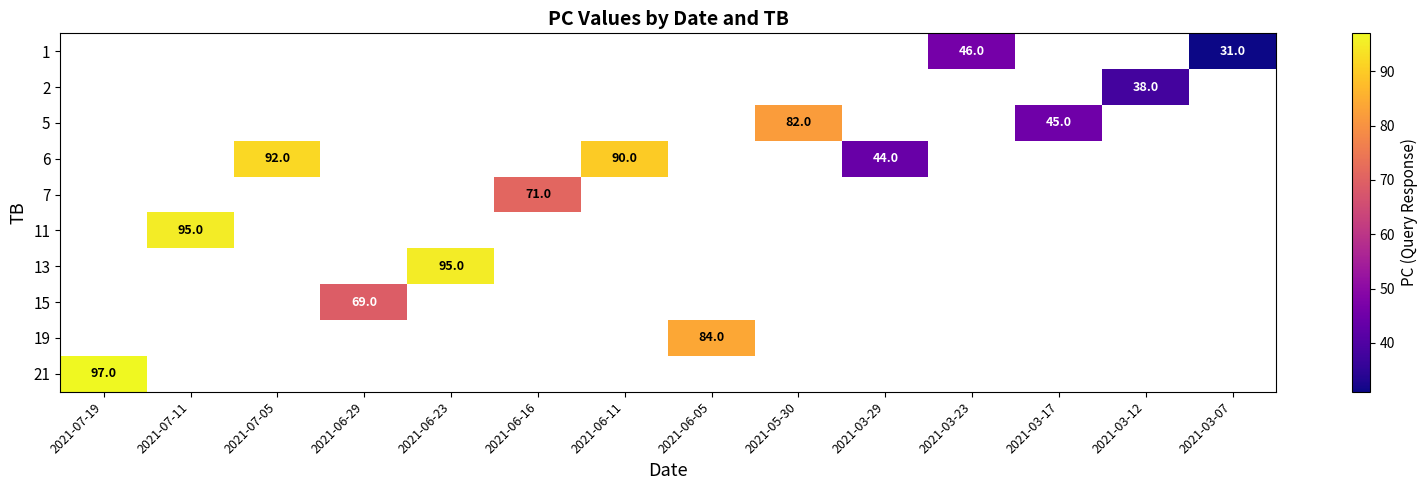

How many categories are shown in the chart?

14